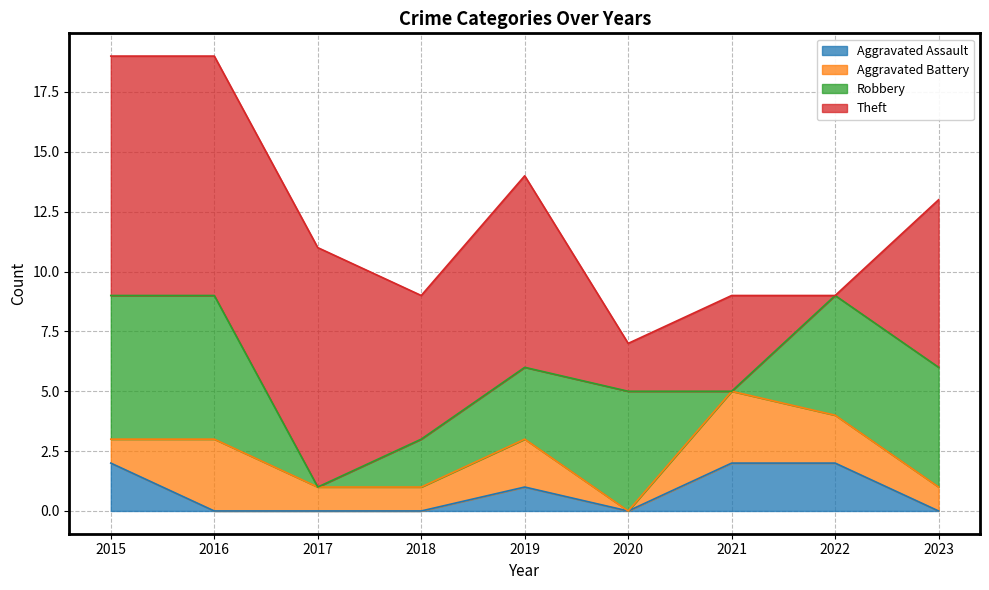

How many lines are shown in the chart?

4